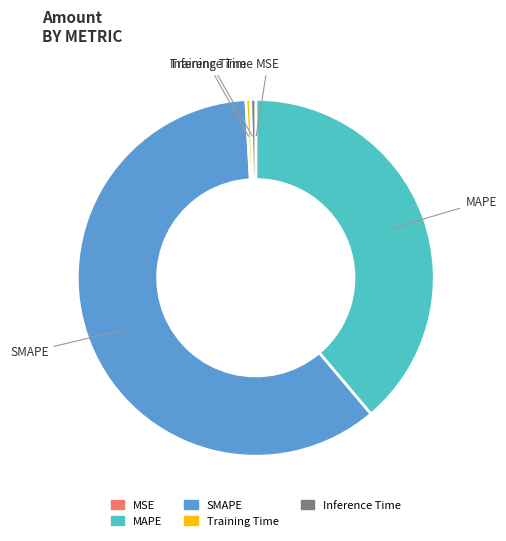

The MAPE slice represents 39% of the pie. True or false?

True